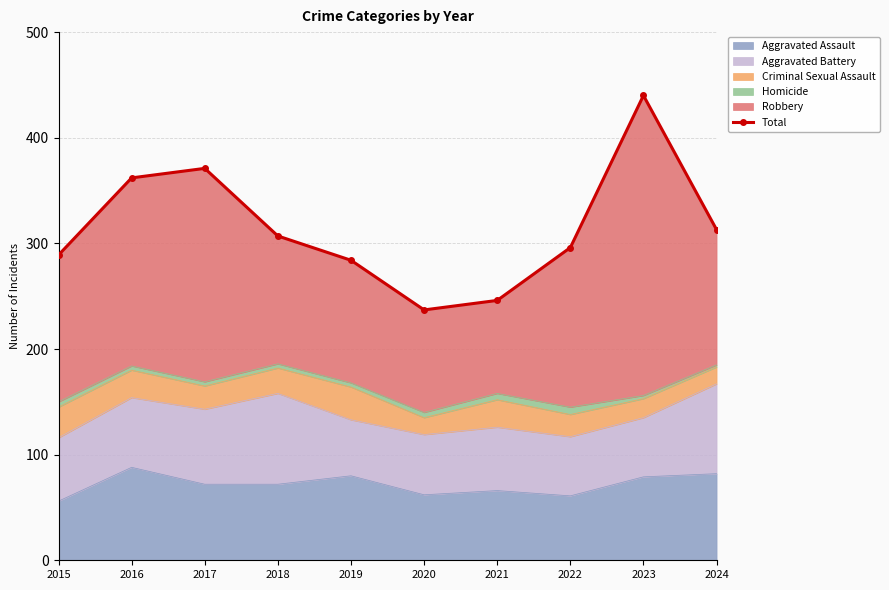

Approximately how many times larger is the value at 2024 compared to 2017?

0.8